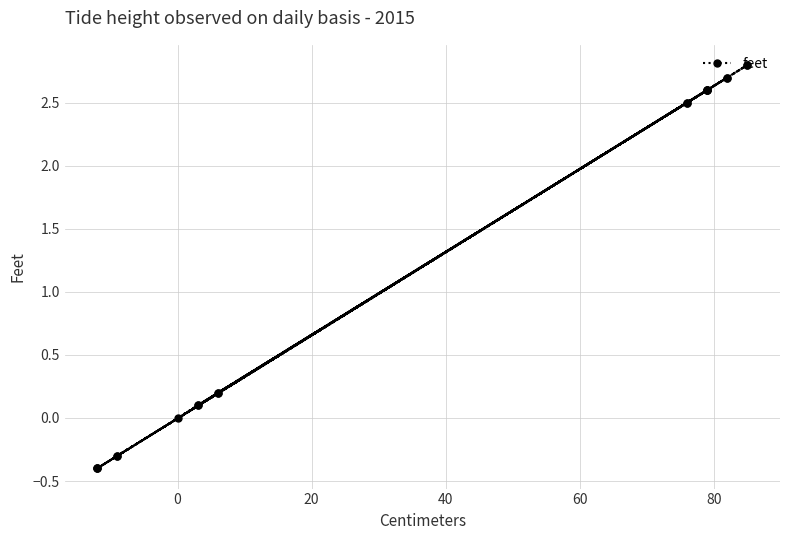

How many positive values are there?

14